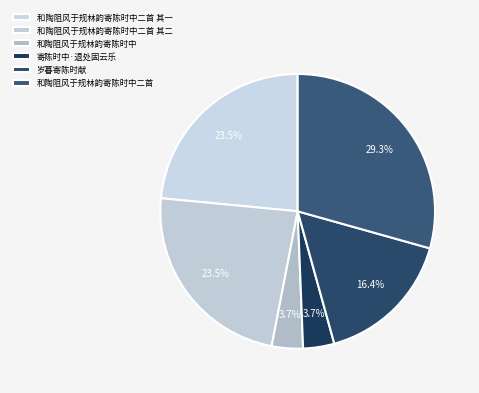

Does 寄陈时中·退处固云乐 account for over 50% of the chart?

No